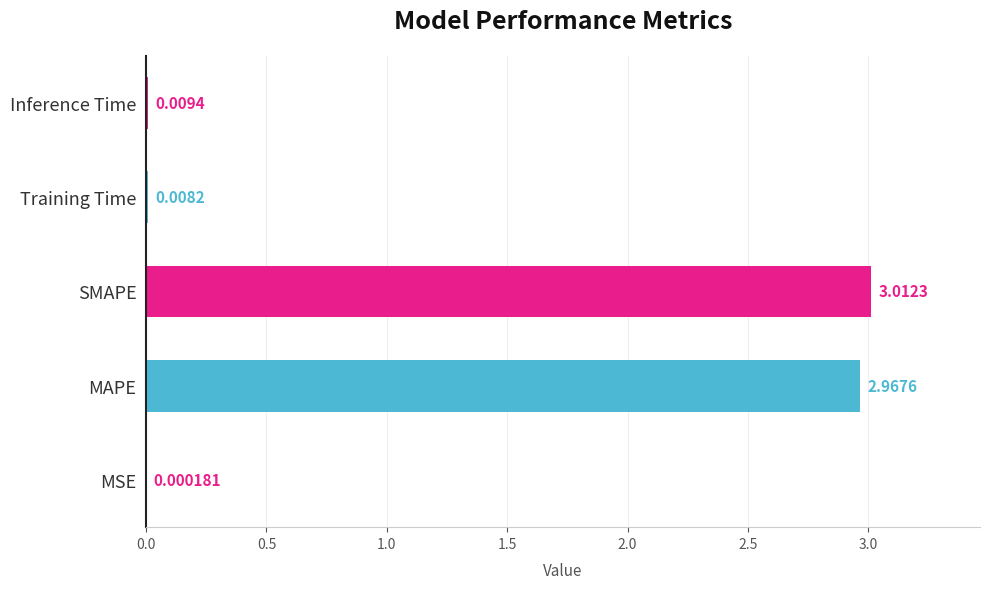

Which has a higher value, Training Time or MSE?

Training Time